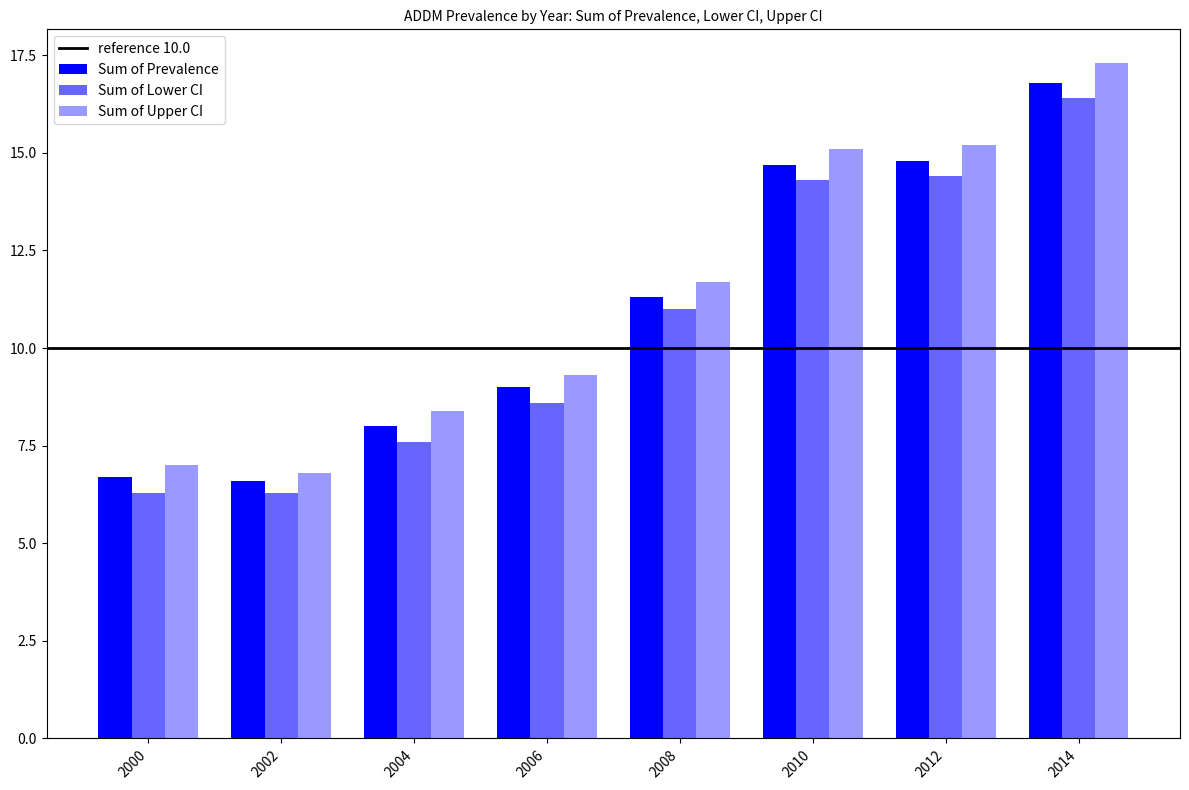

List the series in order of their peak value, lowest first.

Sum of Lower CI, Sum of Prevalence, Sum of Upper CI